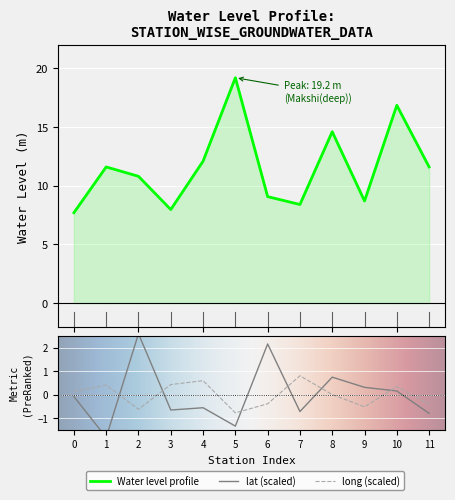

True or false: lat and water_level (in m) cross at least once.

False